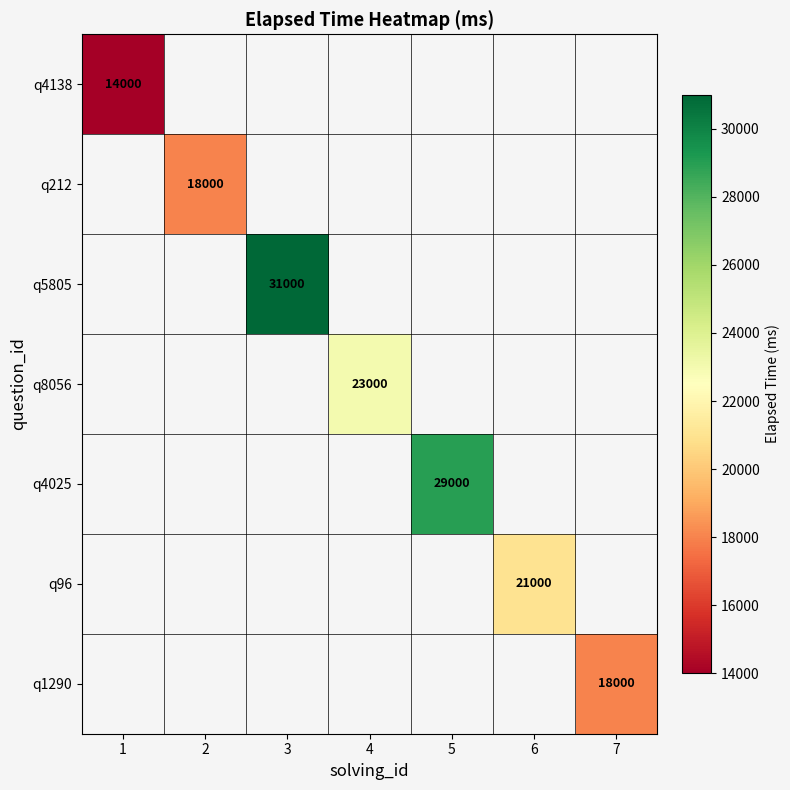

The q4138 series shows 5054.8 at 1. True or false?

False